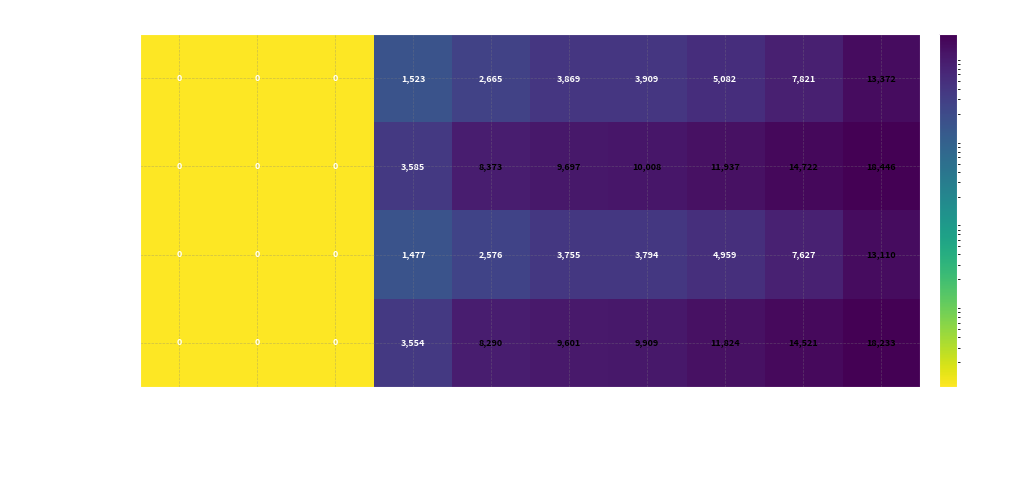

The value of moen-35247 at 2021-11-03T01:29 is 14722. True or false?

True